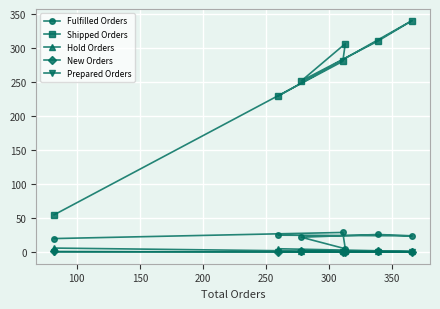

Which series has the largest total across all categories?

Shipped Orders